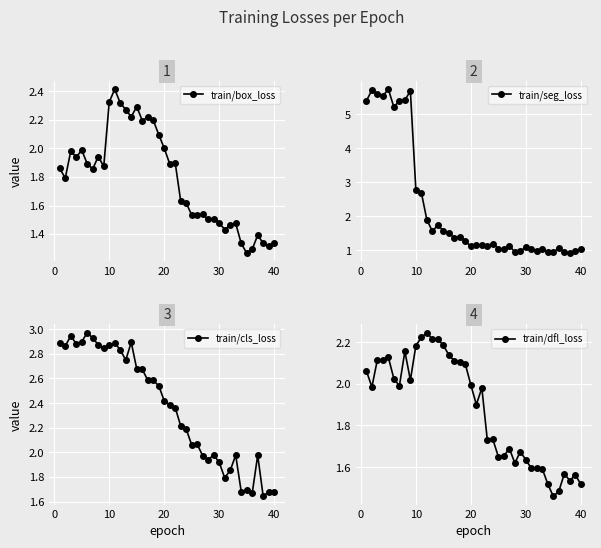

At 10, list the series in order from largest to smallest.

train/seg_loss, train/cls_loss, train/dfl_loss, train/box_loss